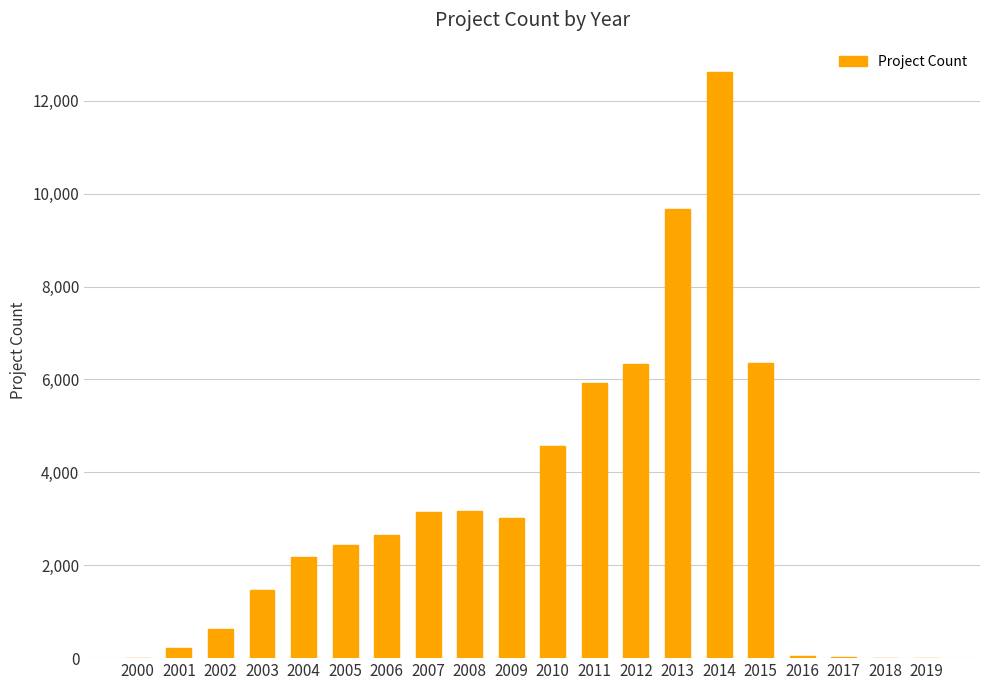

True or false: the data shows 4409 at 2007.

False